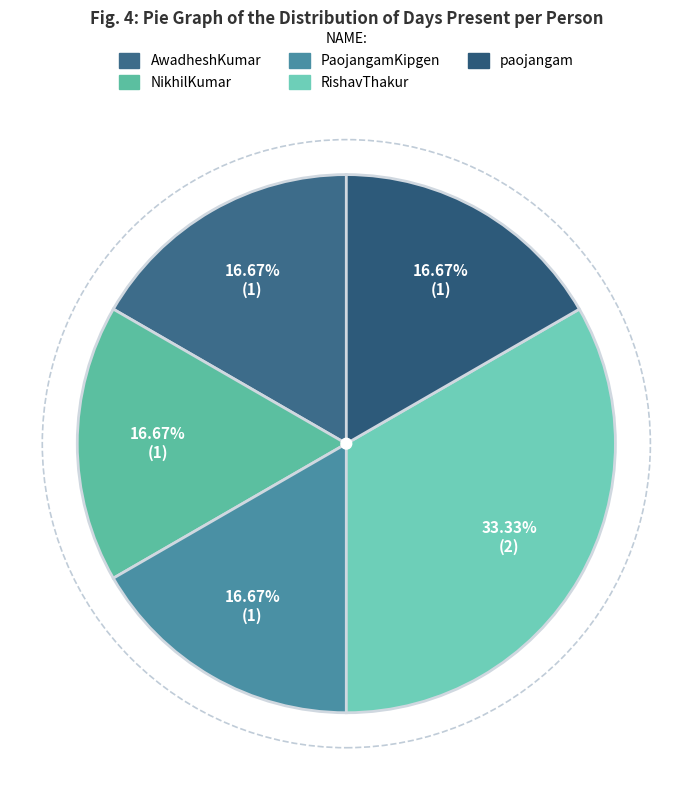

What is the total percentage of AwadheshKumar and RishavThakur?

50.0%